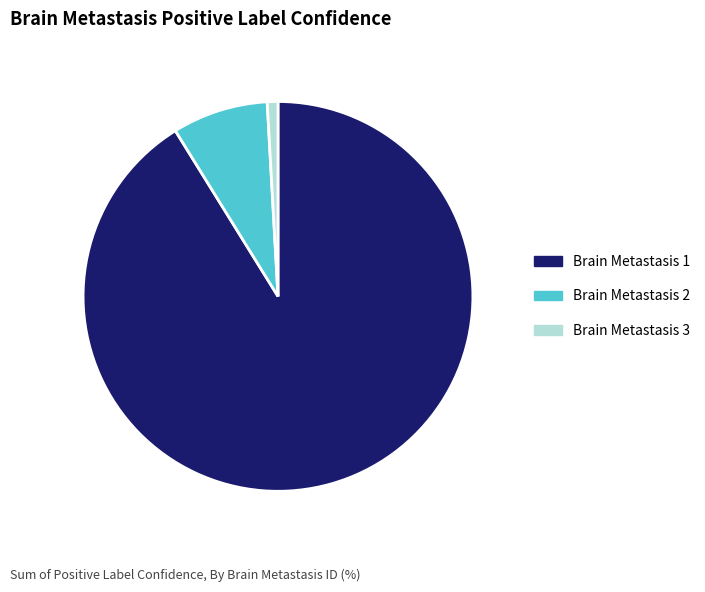

The Brain Metastasis 3 slice represents 10% of the pie. True or false?

False